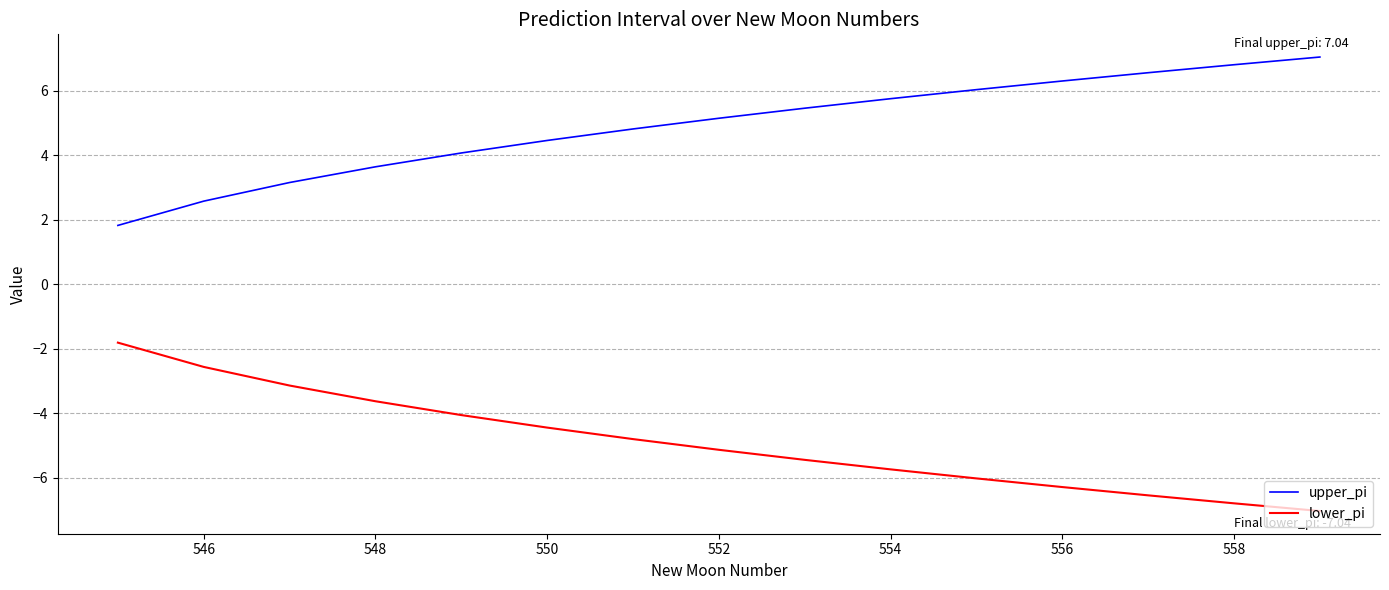

Reading left to right, transcribe all the data shown in this chart.

upper_pi: 1.8	2.6	3.1	3.6	4.1	4.5	4.8	5.1	5.5	5.7	6.0	6.3	6.6	6.8	7.0
lower_pi: -1.8	-2.6	-3.1	-3.6	-4.1	-4.5	-4.8	-5.1	-5.5	-5.7	-6.0	-6.3	-6.6	-6.8	-7.0